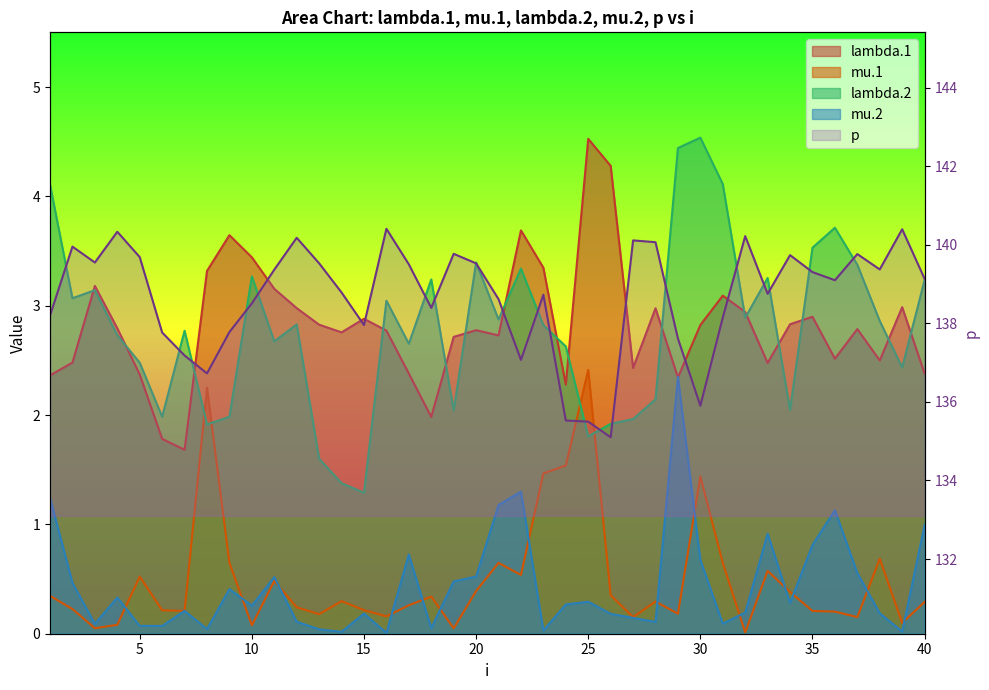

At which category does lambda.2 reach its first local valley?

2